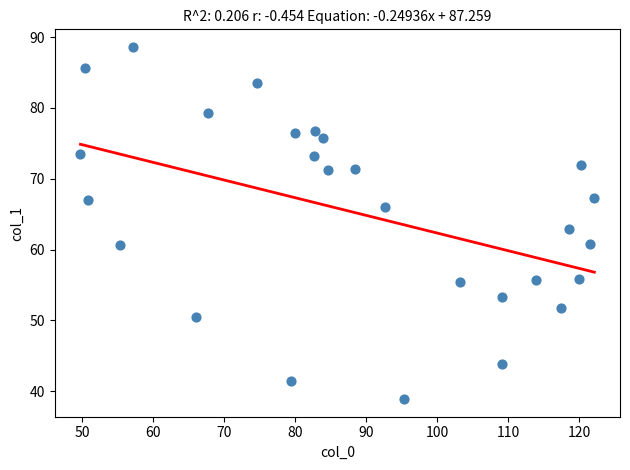

What is the range of Y values (max minus min)?

49.7